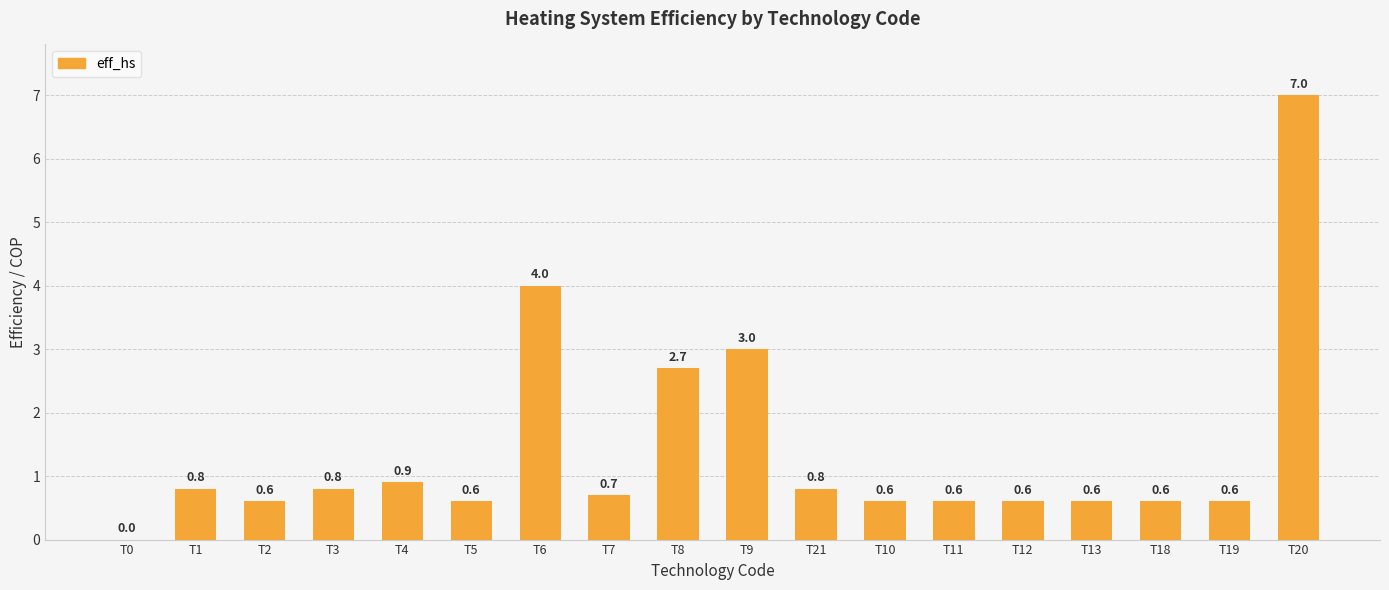

Is it true that the value at T13 is 0.2?

False